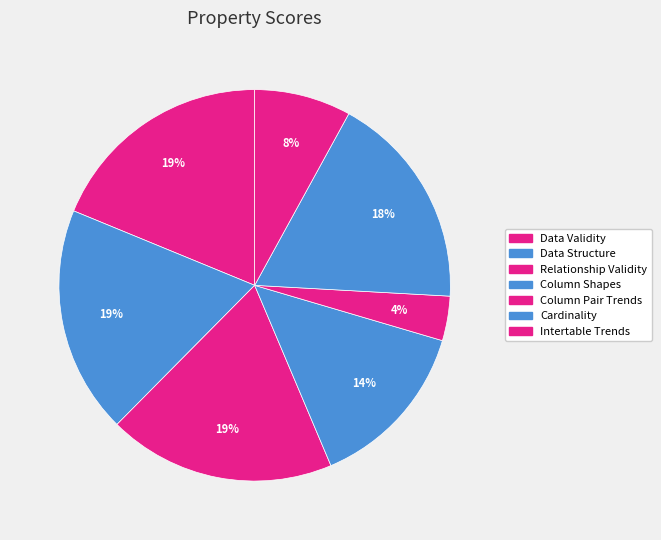

Approximately how many times larger is the value at Column Shapes compared to Intertable Trends?

1.8